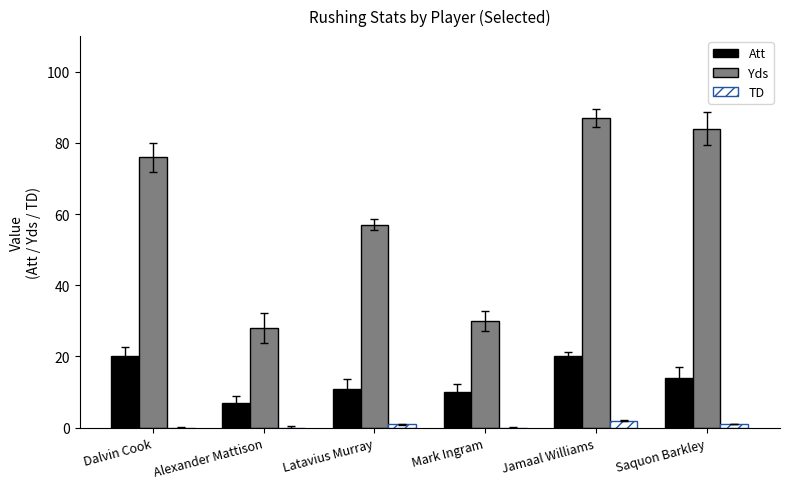

What is the approximate value of Att at Dalvin Cook?

20